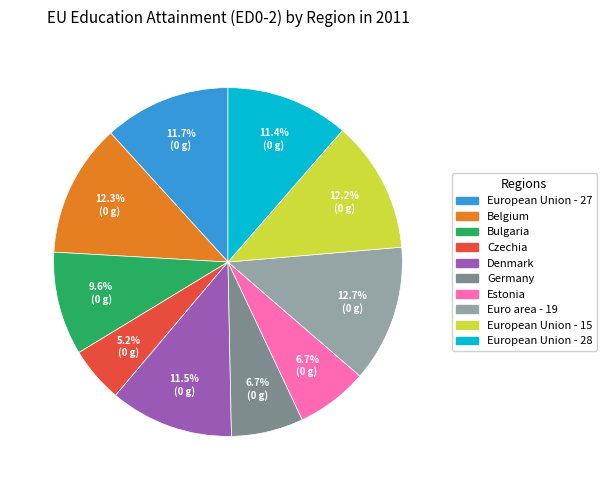

Is there a majority slice in this chart?

No